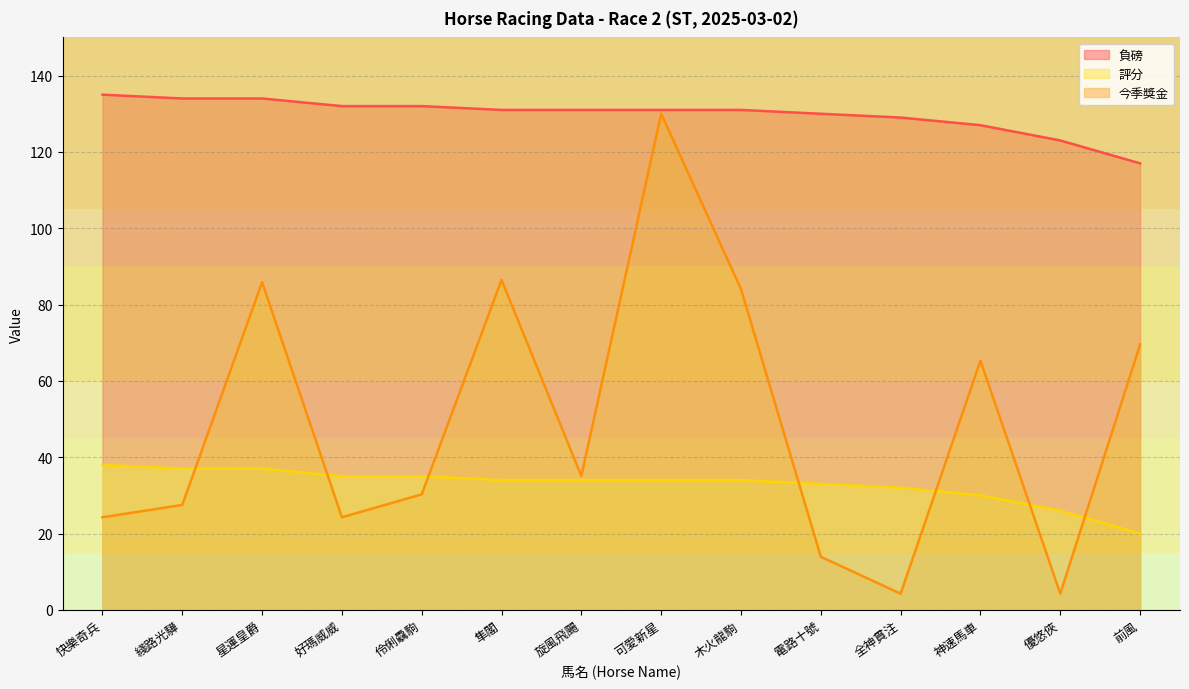

What value does the 評分 series have at 伶俐驫駒?

35.0